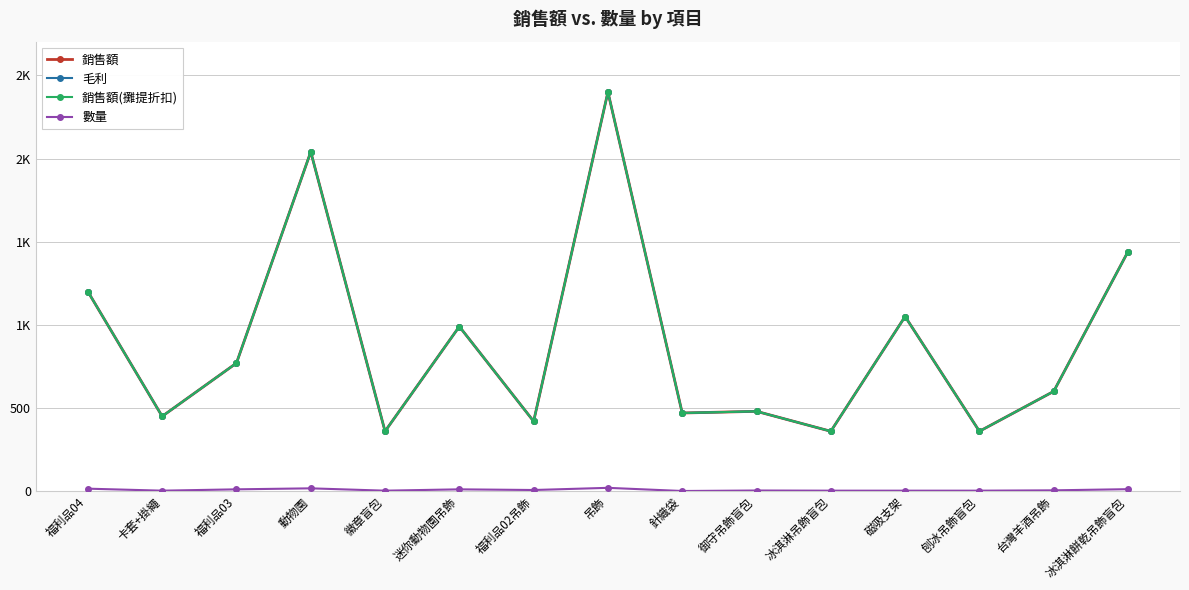

True or false: 銷售額(攤提折扣) and 毛利 cross at least once.

False